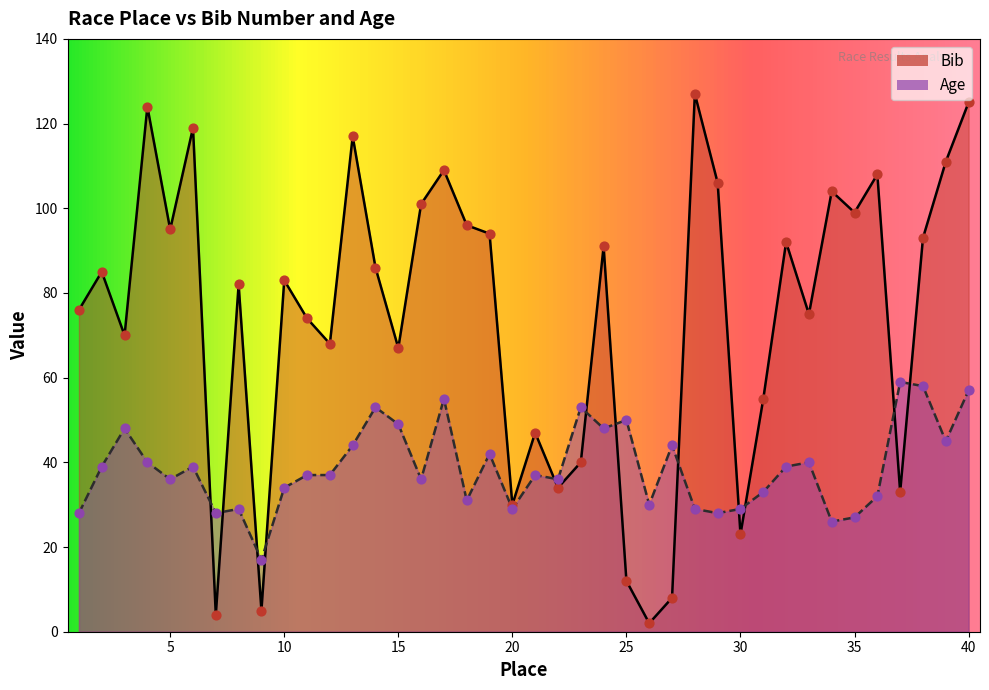

At which category is the sum across all series the highest?

40